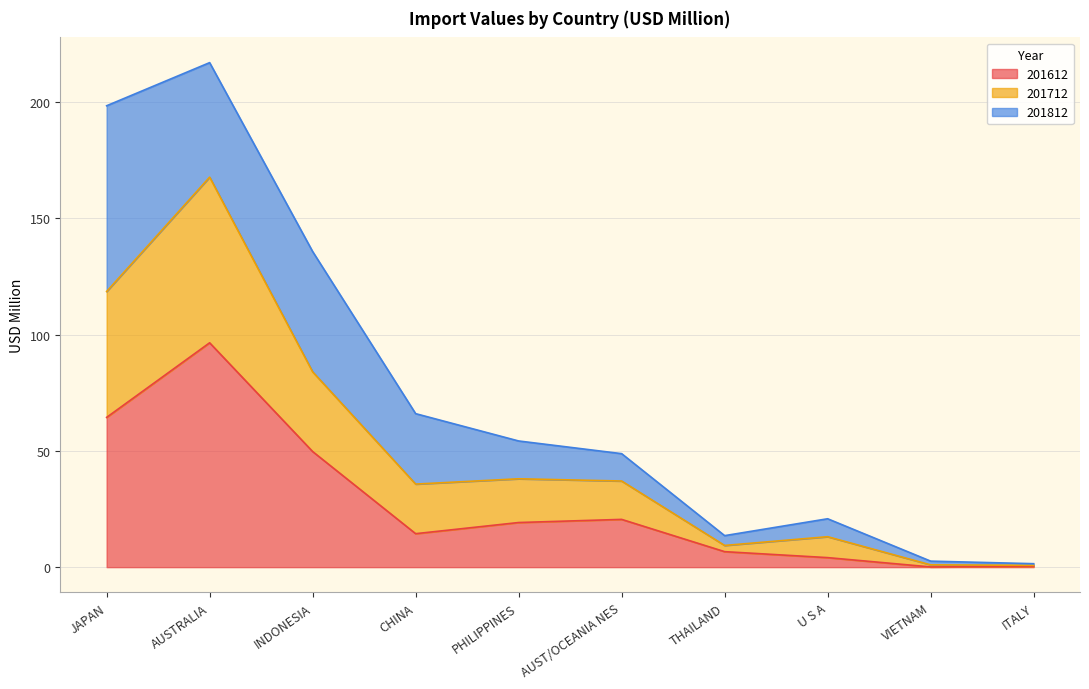

Is it true that 201712 equals 18.6 at AUST/OCEANIA NES?

False